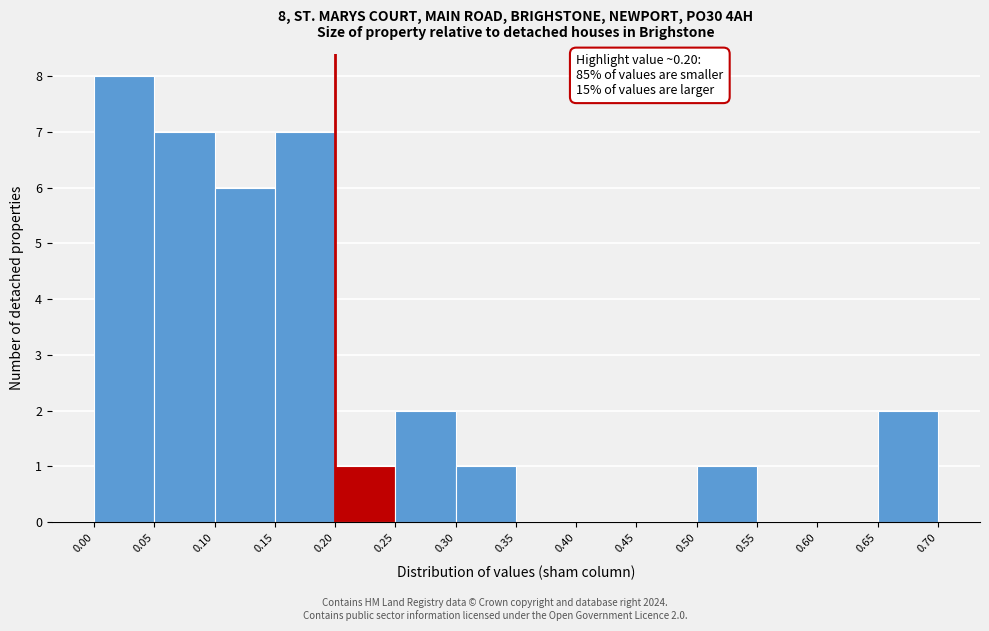

Which range on the x-axis has the tallest bar?

0.00 to 0.05